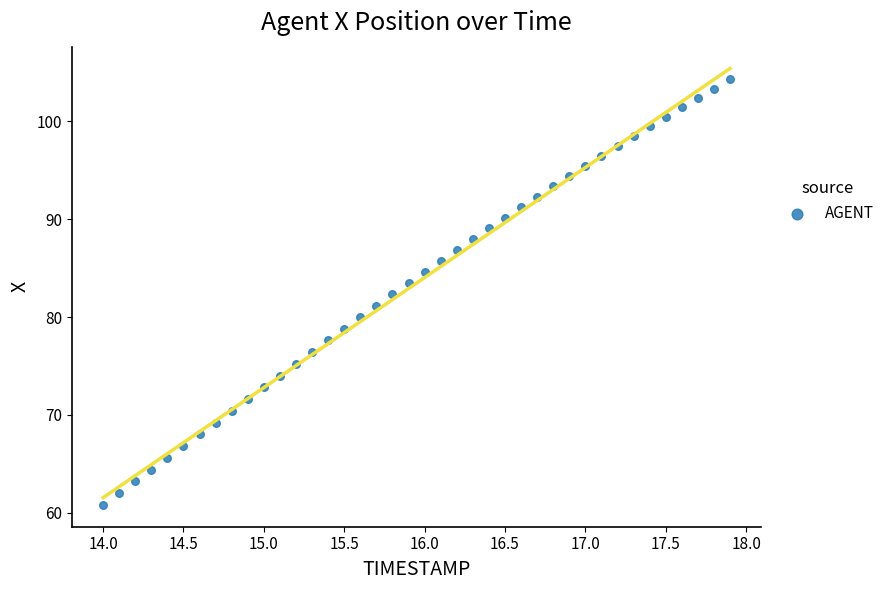

What is the range of X values (max minus min)?

3.9